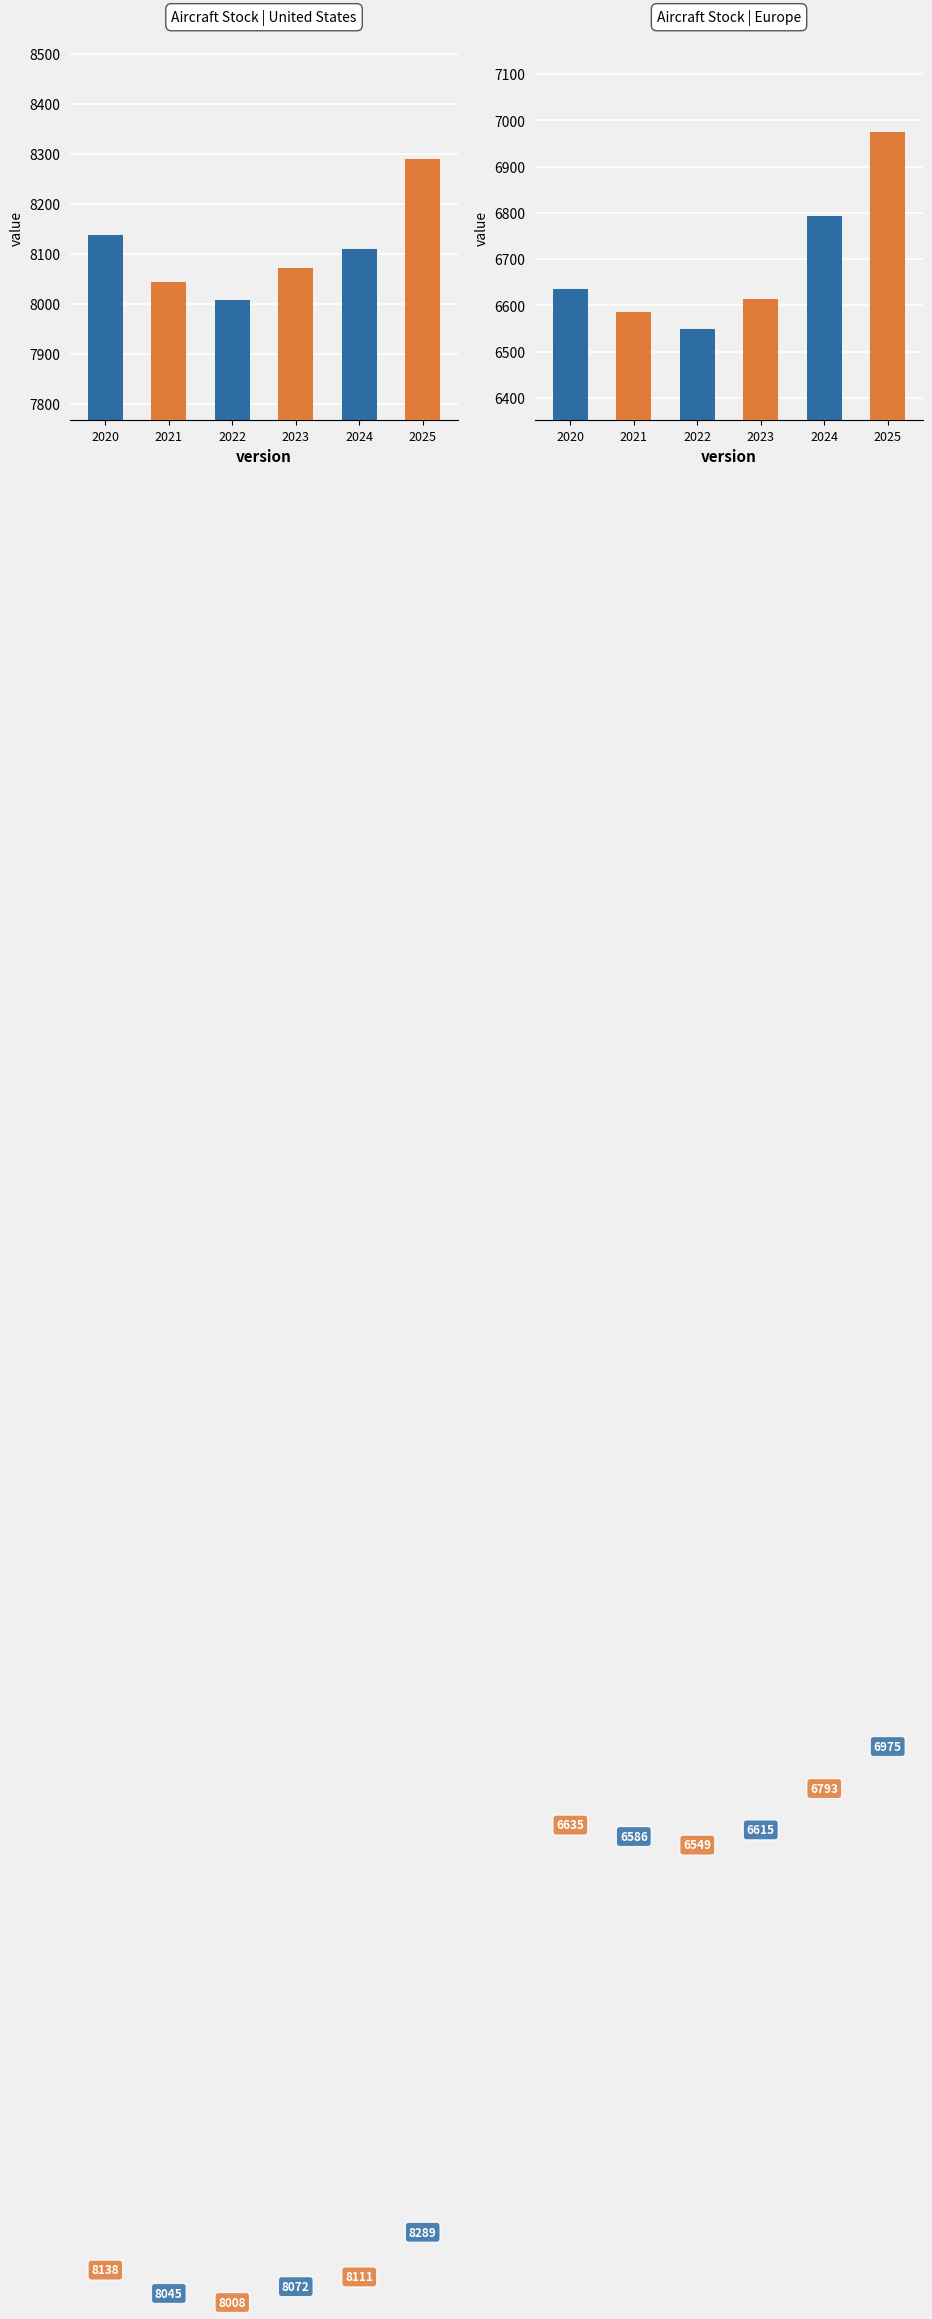

The Europe series shows 6635.4 at 2020. True or false?

True